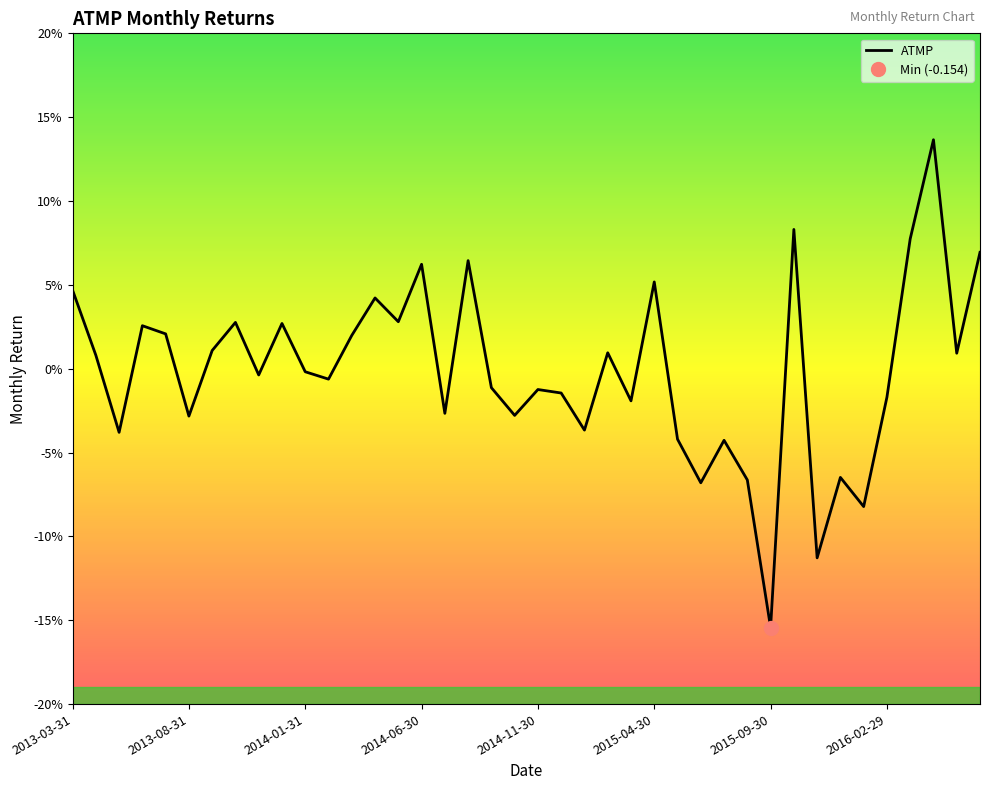

At which label is the value closest to 0?

2014-01-31